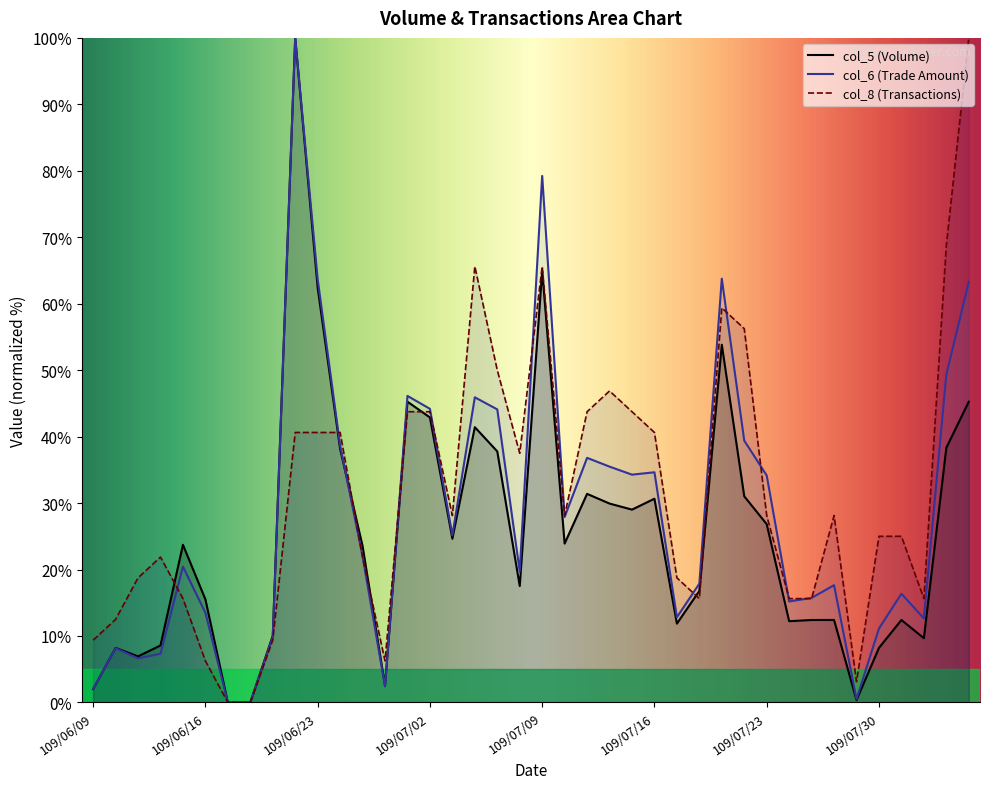

What is the total value across all series at 109/07/29?

4.0